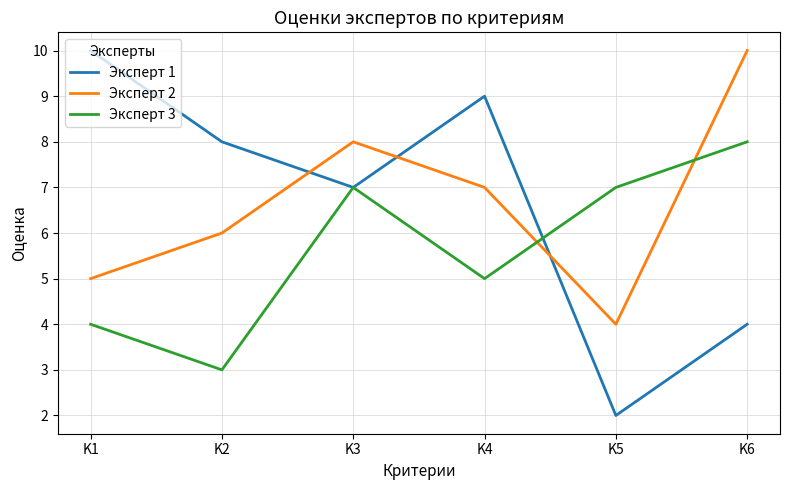

Where is the first local maximum for Эксперт 3?

K3